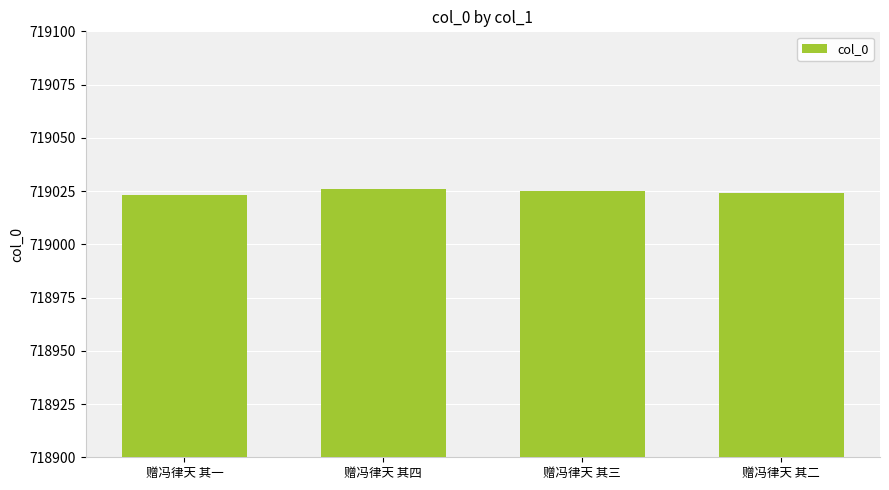

True or false: the data shows 1010624 at 赠冯律天 其二.

False